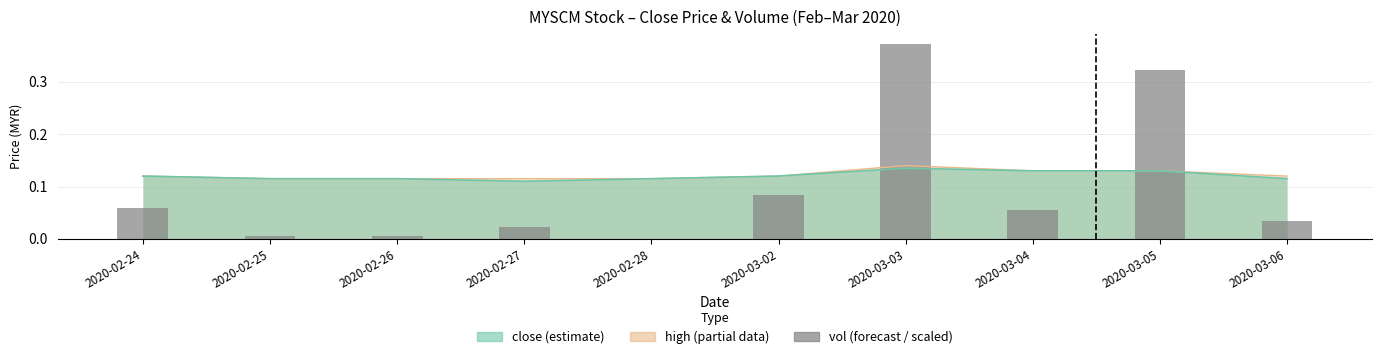

Rank the categories by value from lowest to highest.

2020-02-28, 2020-02-26, 2020-02-25, 2020-02-27, 2020-03-06, 2020-03-04, 2020-02-24, 2020-03-02, 2020-03-05, 2020-03-03